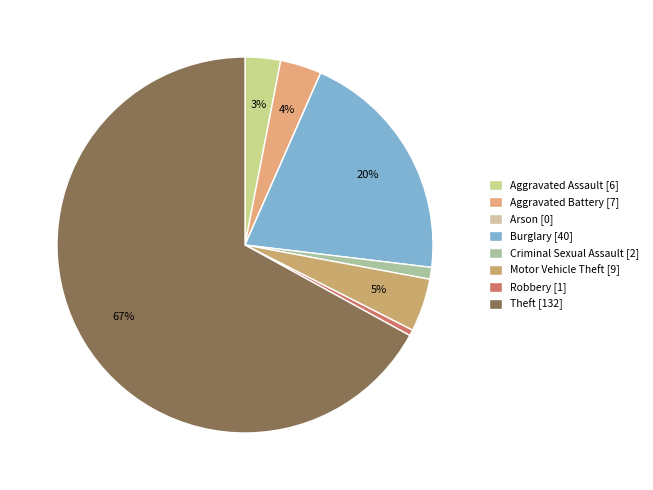

Is Robbery the majority of the pie?

No